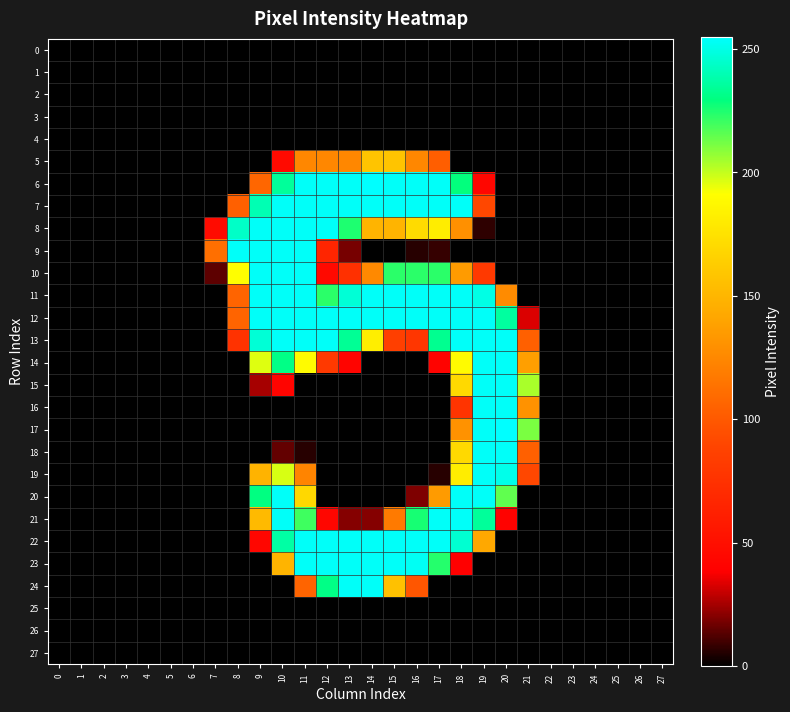

What is the total value across all series at 20?

2394